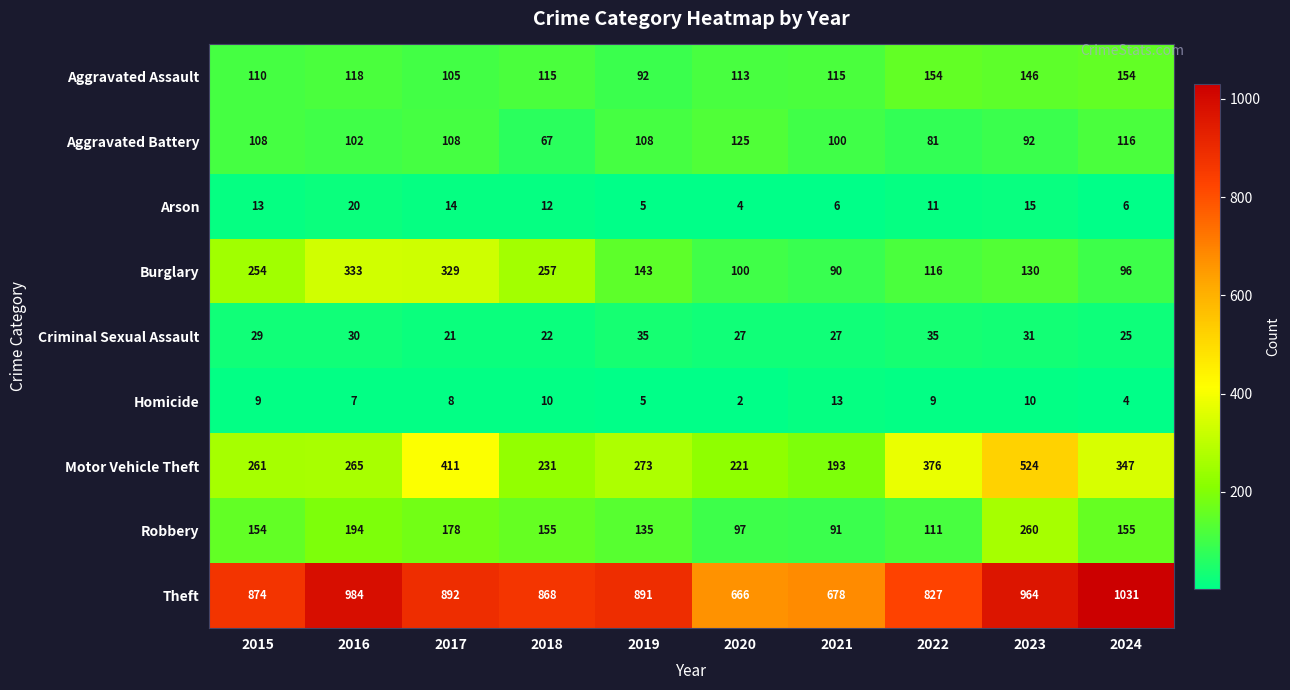

True or false: Homicide has a value of 2 at 2019.

False